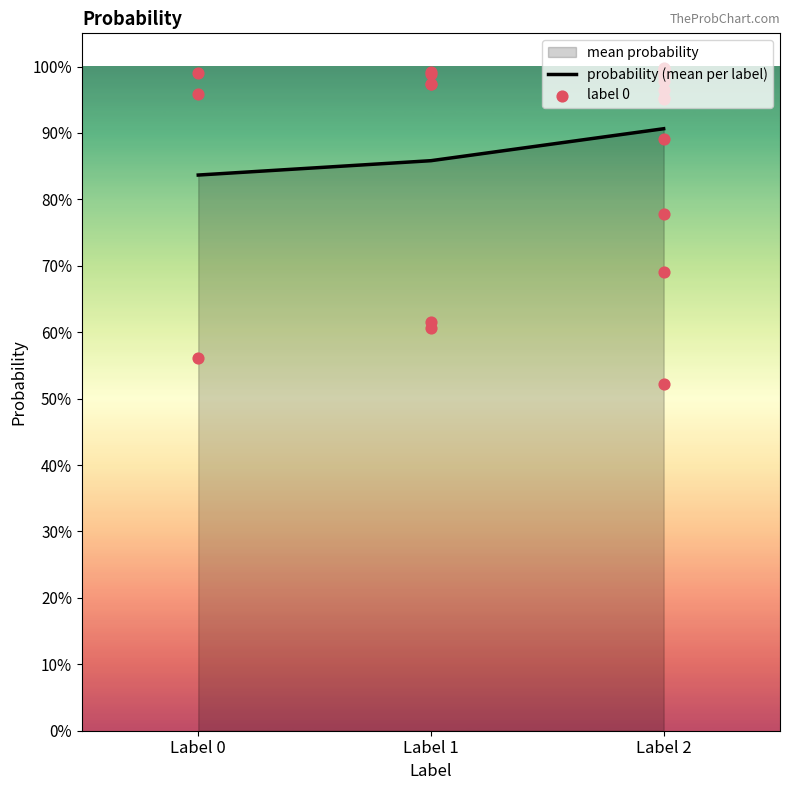

At how many categories does at least one series exceed 0?

3